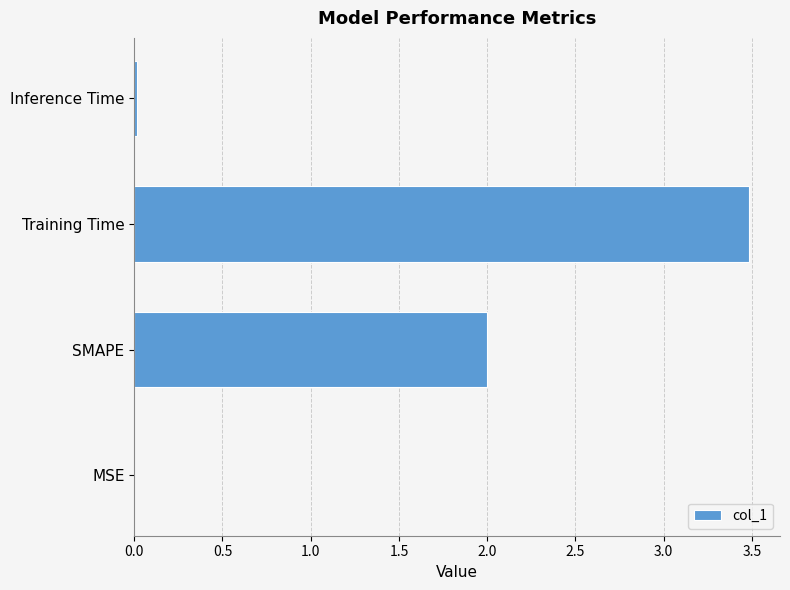

Is it true that the value at SMAPE is 3.4?

False